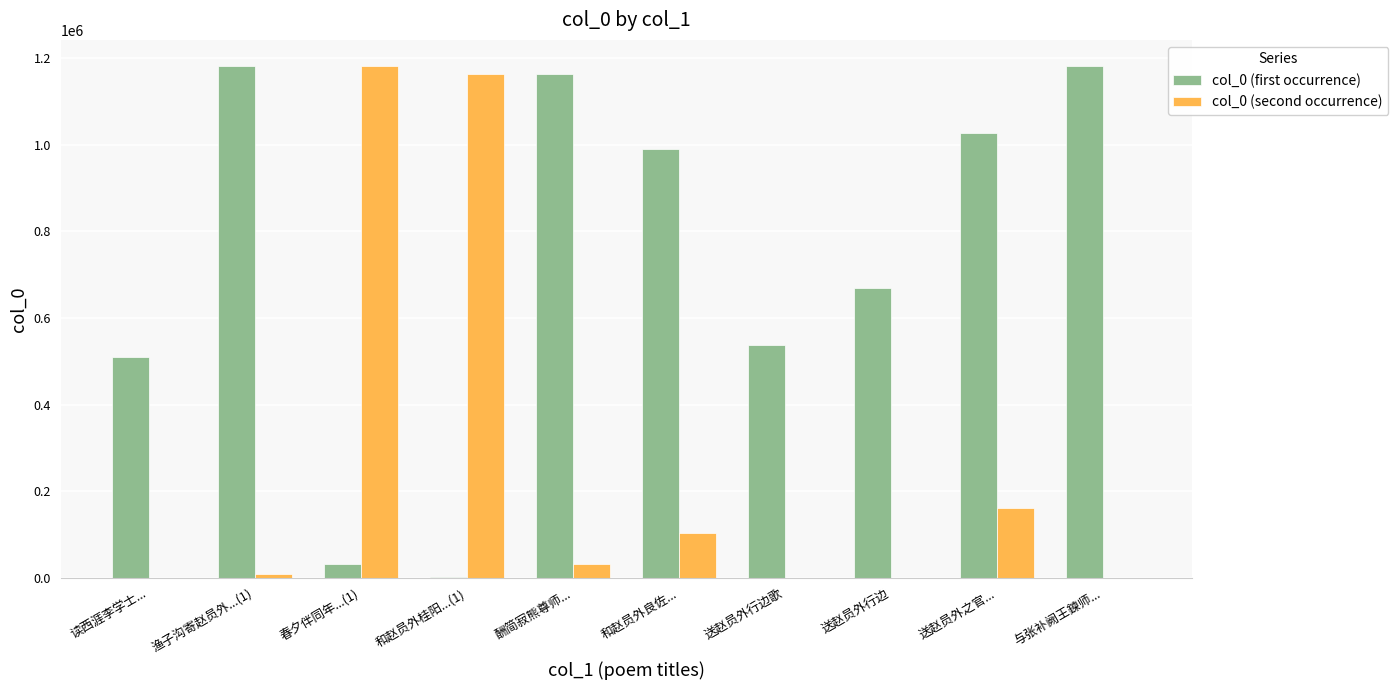

At which label does col_0 (first occurrence) first exceed 991191?

渔子沟寄赵员外...(1)